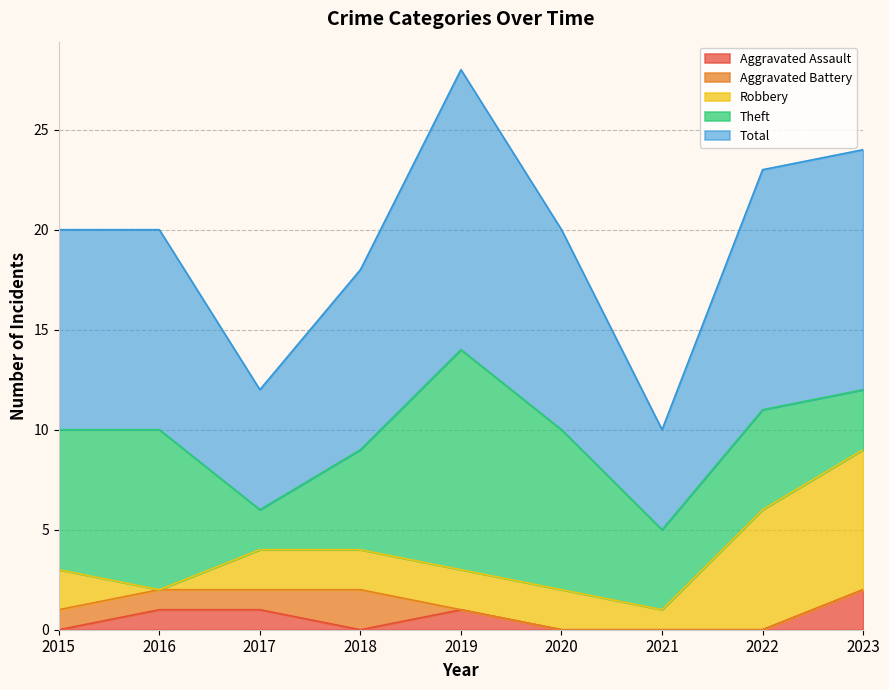

In Theft, how many points are lower than both neighbors (excluding endpoints)?

2